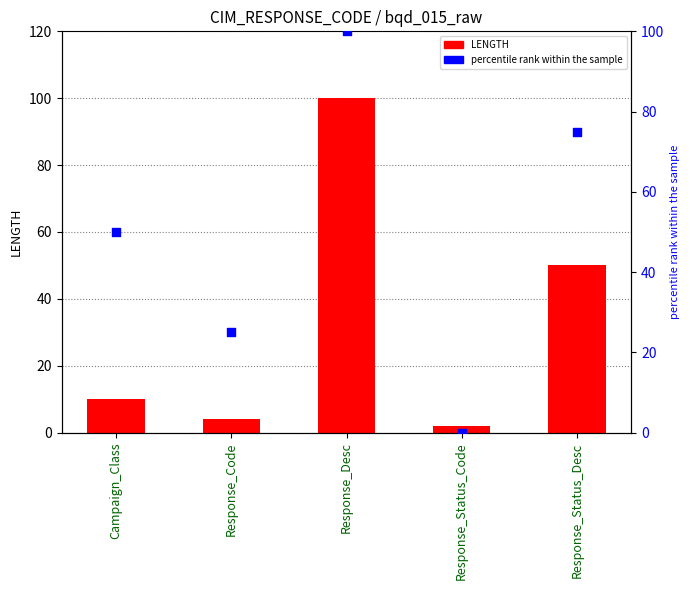

What is the total value across all series at Response_Status_Code?

2